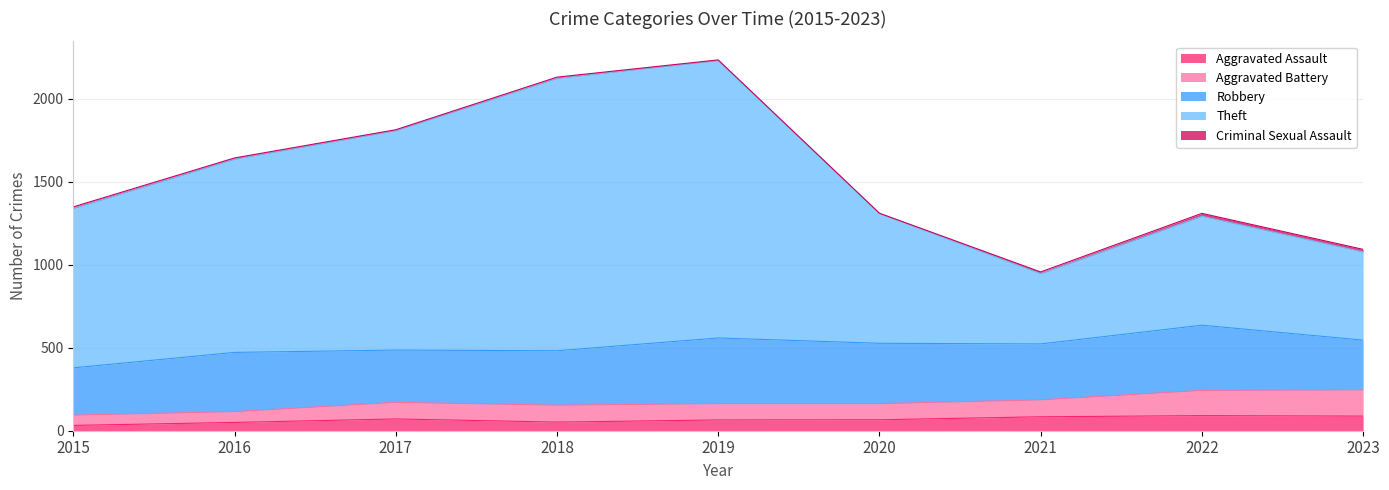

At how many categories does at least one series exceed 1779?

3